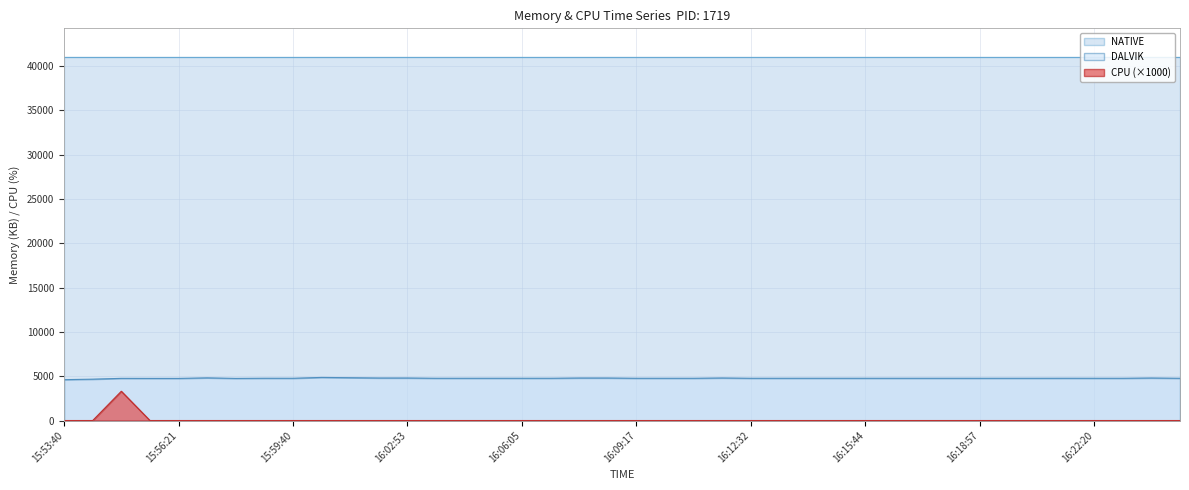

The DALVIK series shows 6217 at 16:14:56. True or false?

False